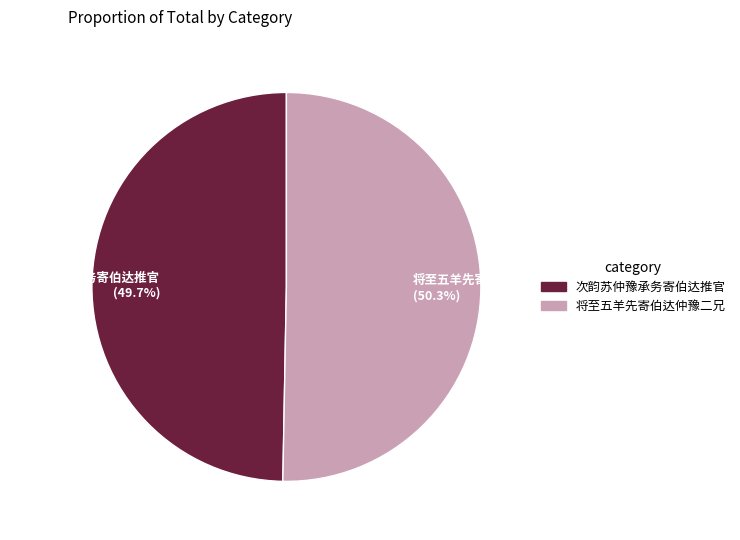

What is the majority slice?

将至五羊先寄伯达仲豫二兄